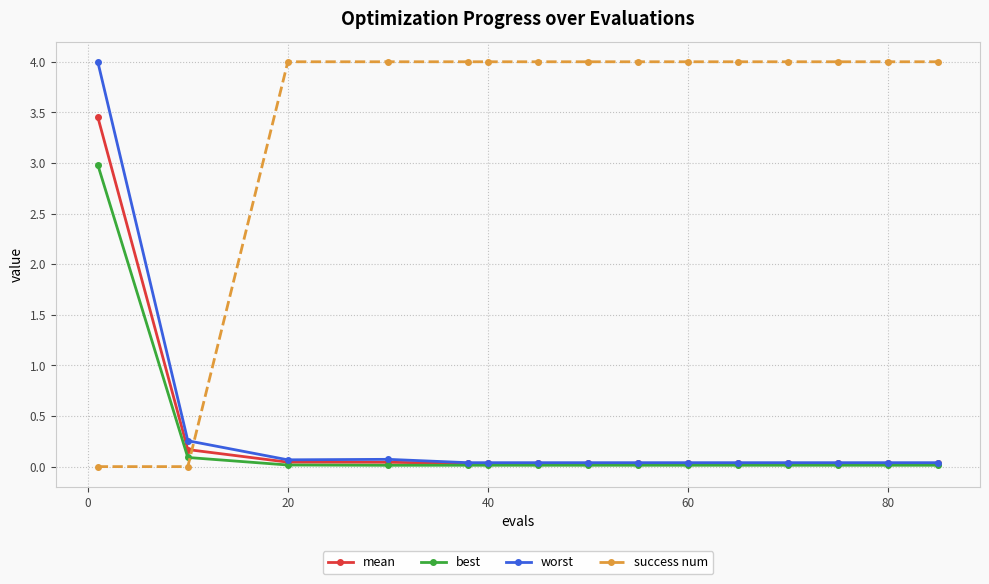

At how many categories does at least one series exceed 1?

14